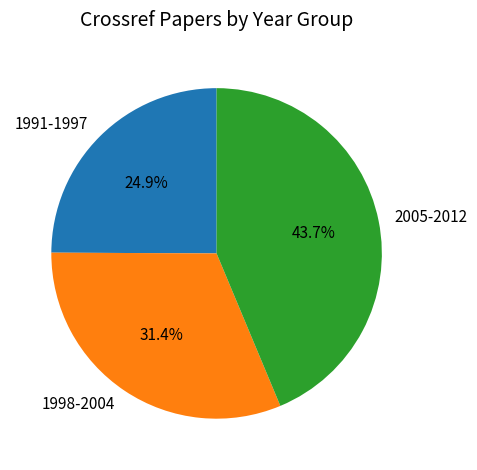

How many slices are in this pie chart?

3